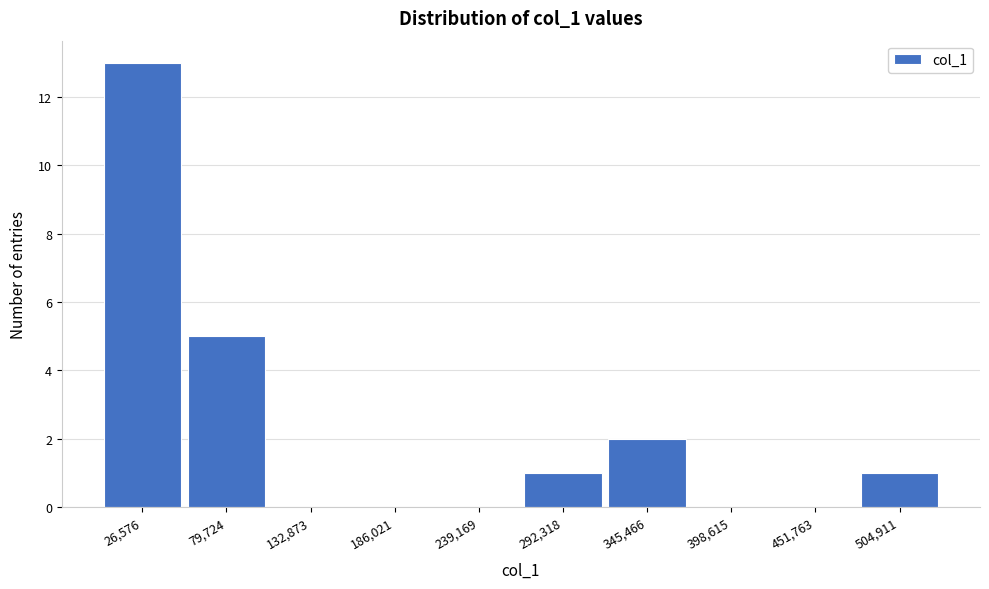

Reading left to right, transcribe this chart: for each bar, give the range it covers on the x-axis and its height. Neither the bar edges nor the heights are printed on the chart, so give them approximately, as read against the axes.

0 to 50000: 13
50000 to 110000: 5
110000 to 160000: 0
160000 to 210000: 0
210000 to 270000: 0
270000 to 320000: 1
320000 to 370000: 2
370000 to 430000: 0
430000 to 480000: 0
480000 to 530000: 1